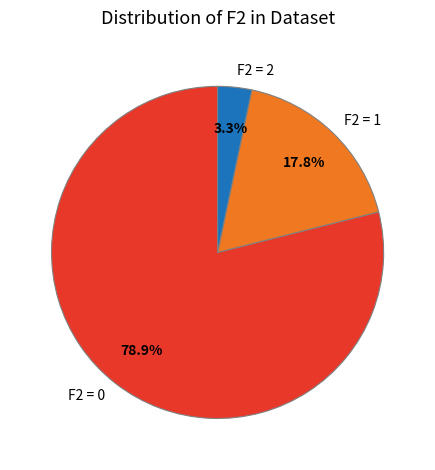

To the nearest percent, what is the difference between the largest and smallest slice percentages?

76%